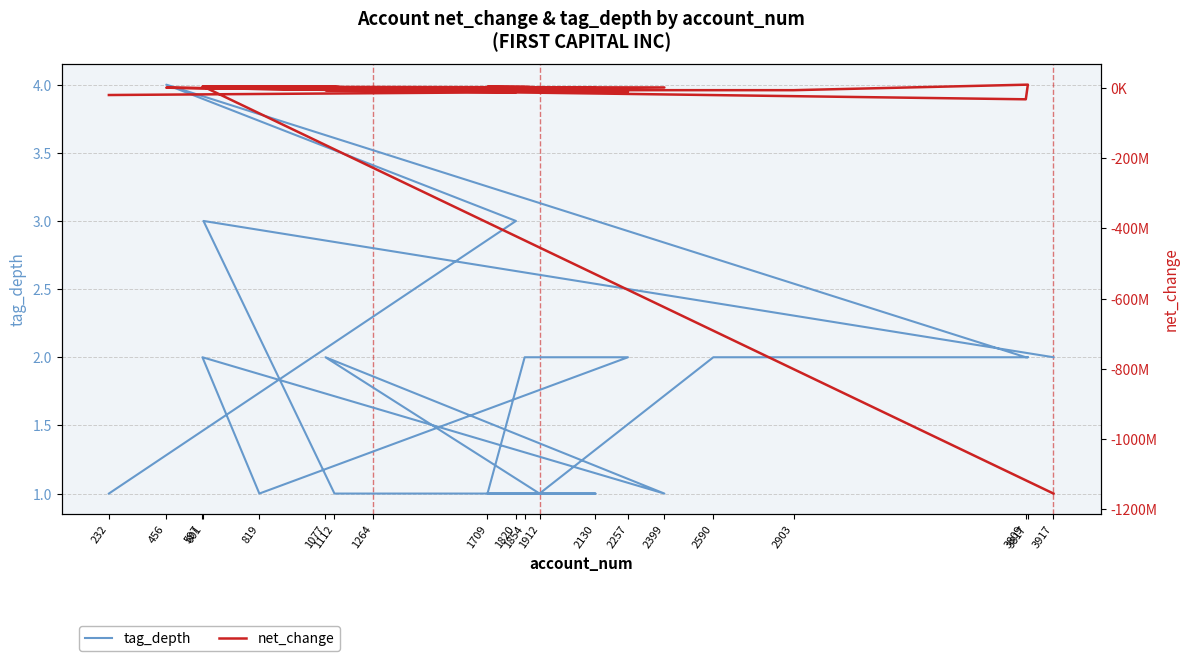

What are all the series names shown in the legend?

tag_depth, net_change